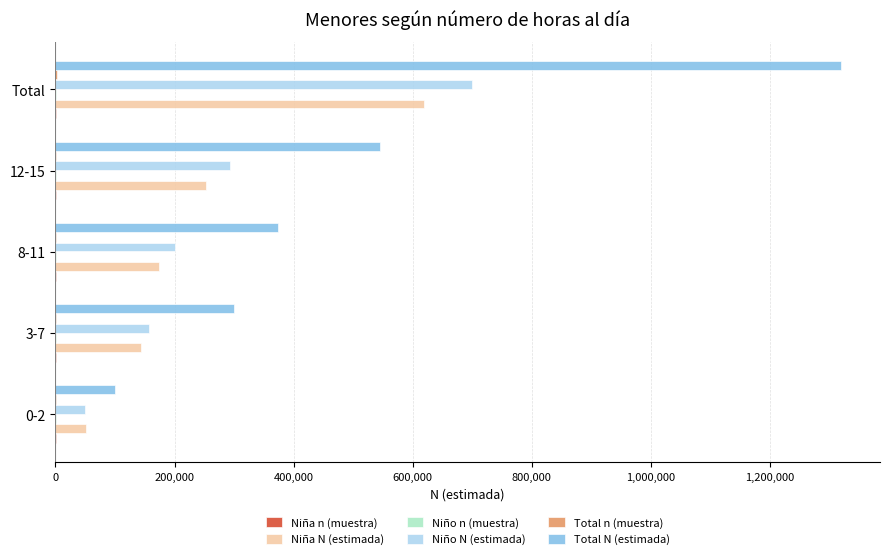

Between 8-11 and Total, which series saw the biggest shift?

Total N (estimada)